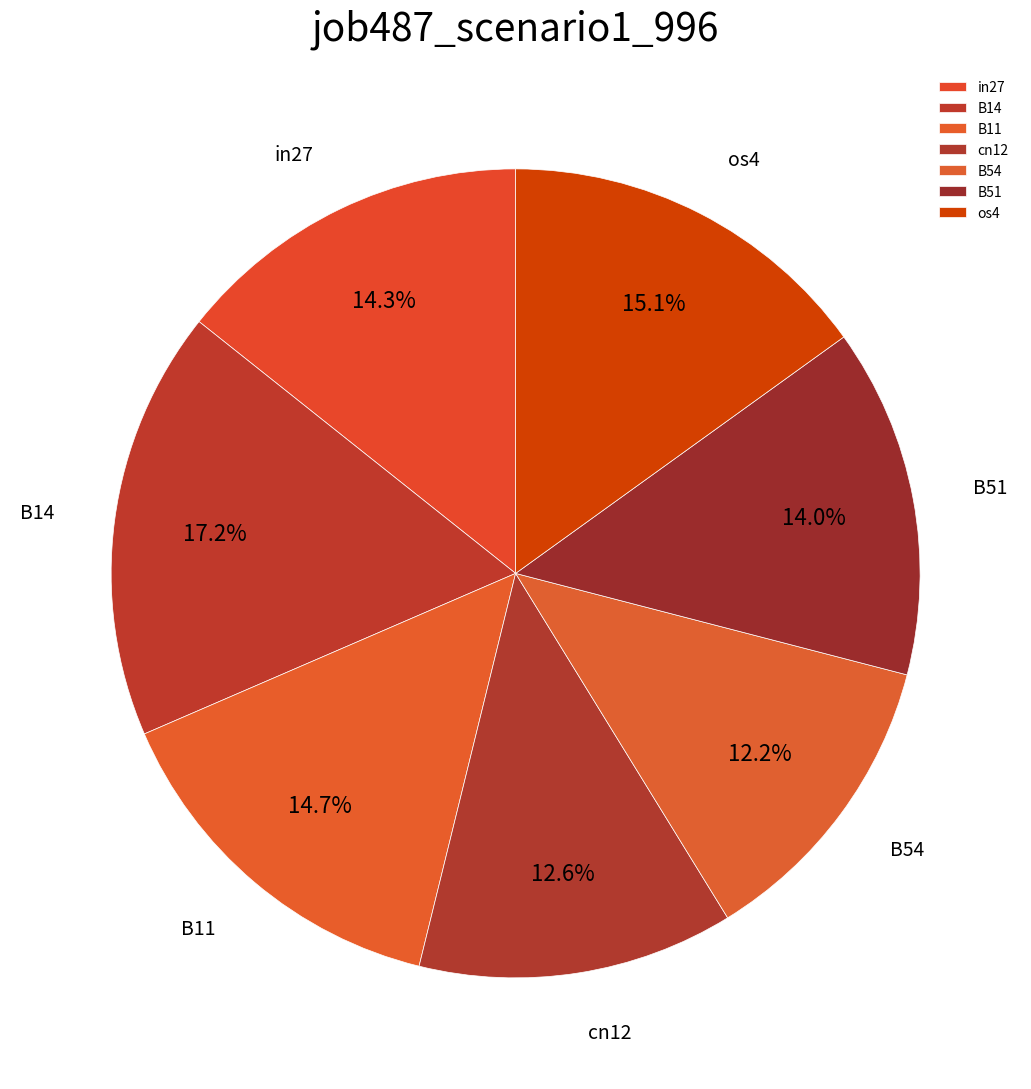

Is there any slice that represents more than half of the pie?

No